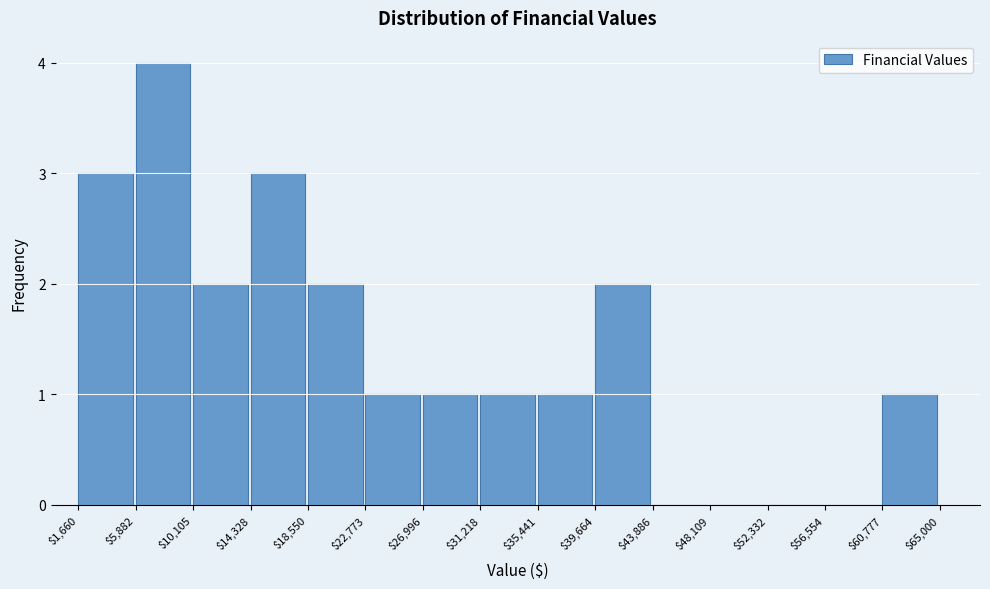

Which range on the x-axis has the tallest bar?

$5,882 to $10,105